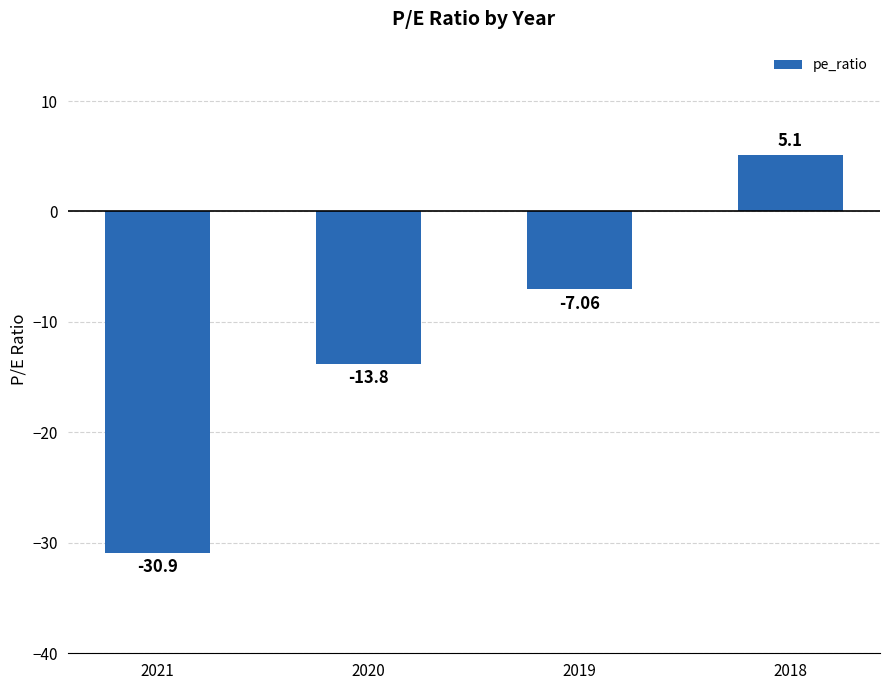

Which category has the lowest value across all series?

2021